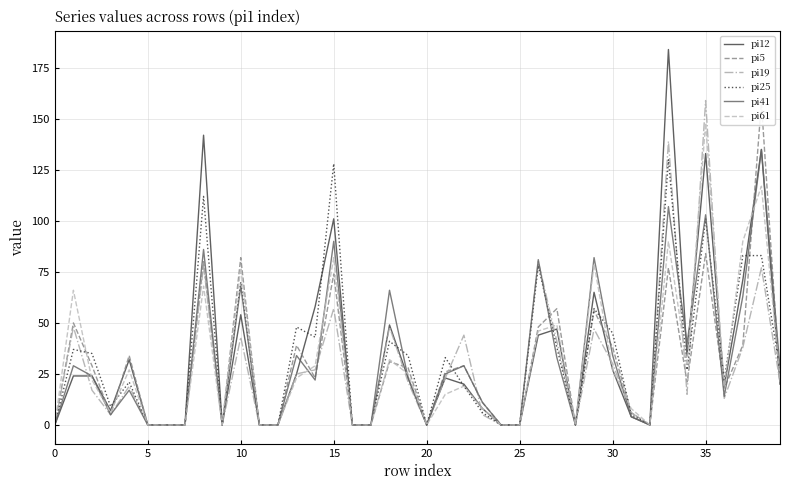

What is the sum of the pi41 values at 31 and 0?

4